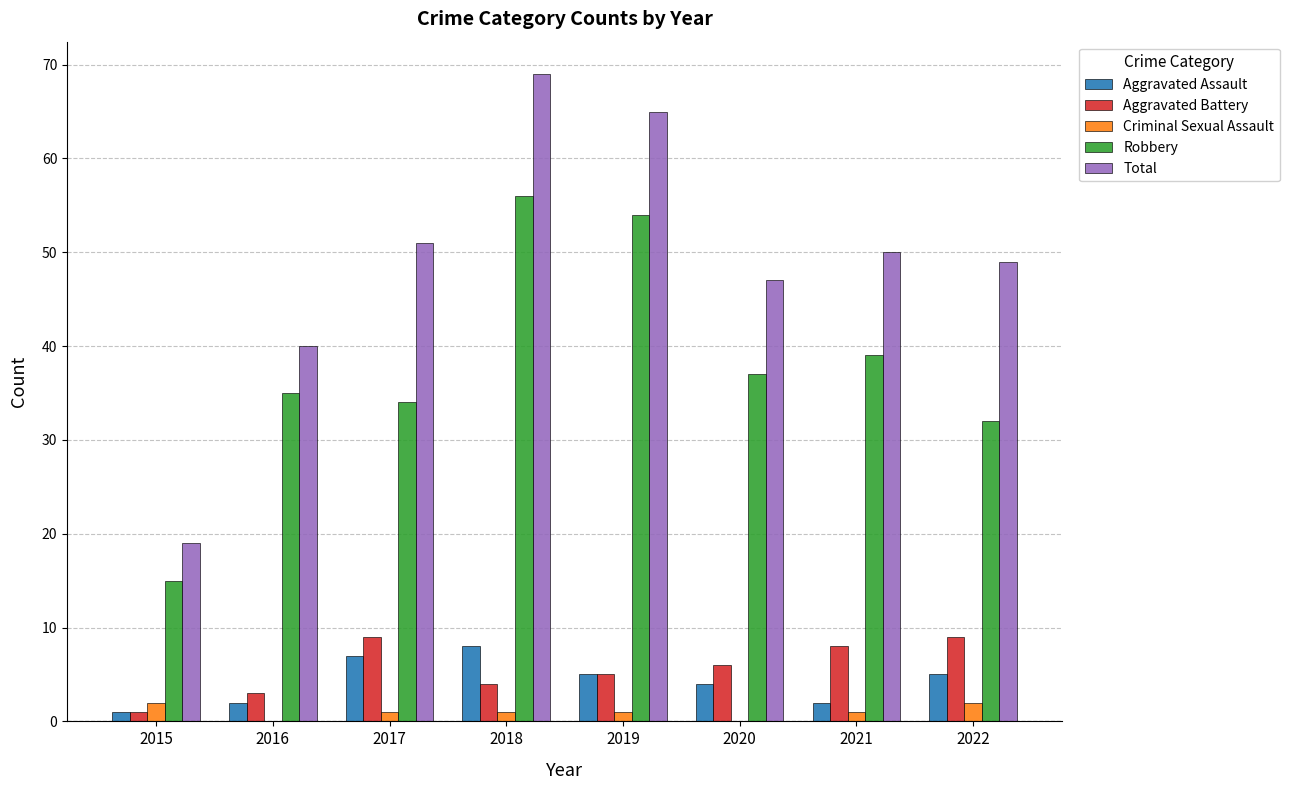

Are the bars grouped side by side (vs. stacked)?

Yes